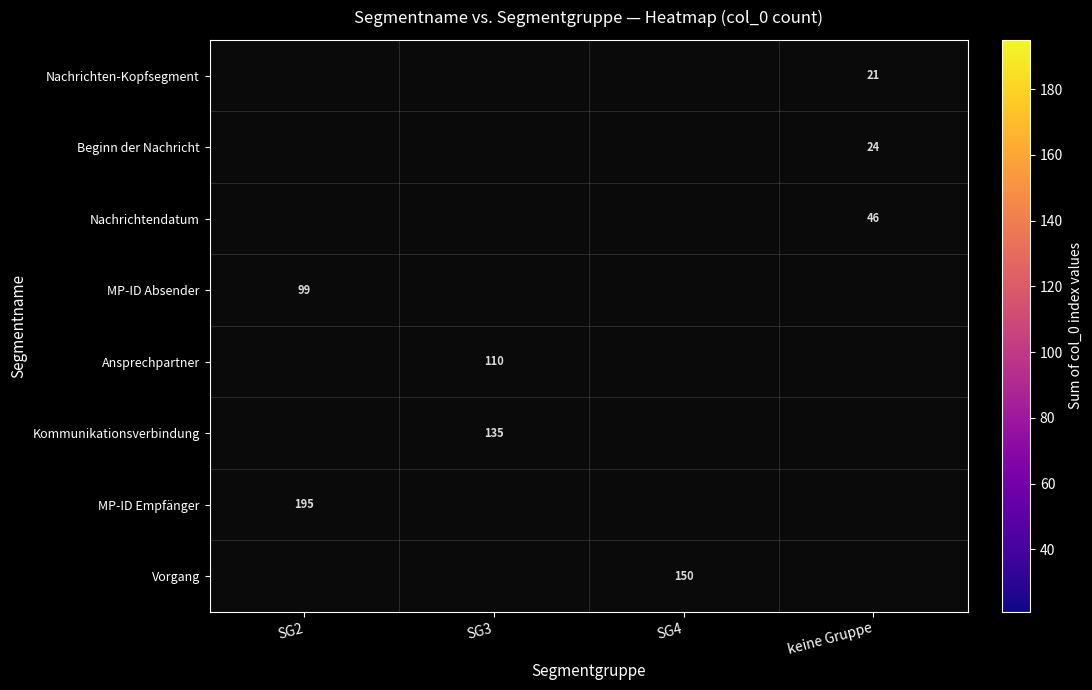

The Ansprechpartner series shows 26 at SG3. True or false?

False